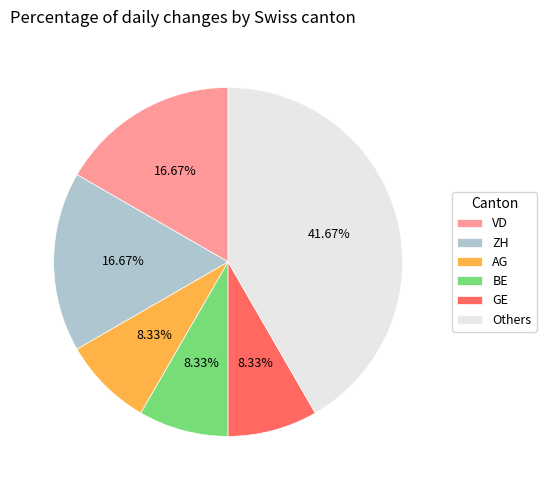

Does any single category account for the majority?

No